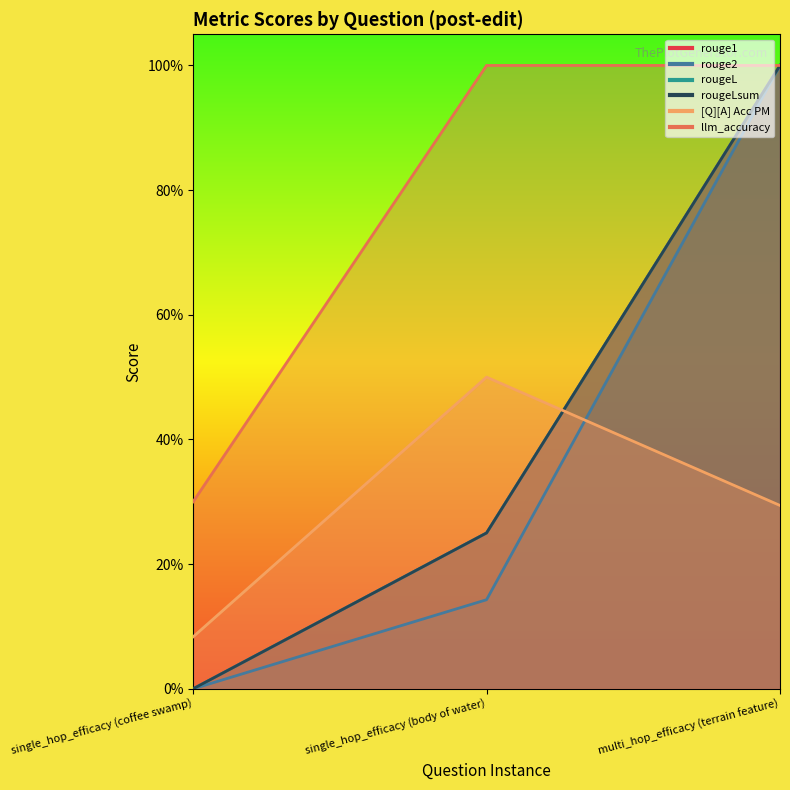

At which label is rouge2 closest to 0?

single_hop_efficacy (coffee swamp)